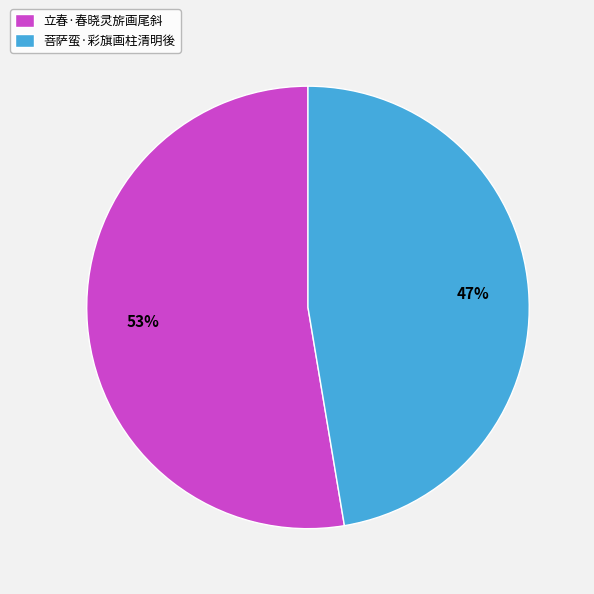

The 菩萨蛮·彩旗画柱清明後 slice represents 42% of the pie. True or false?

False